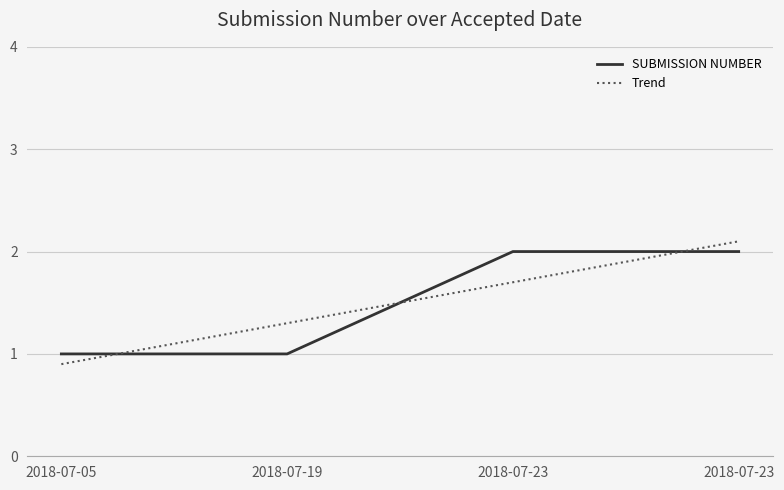

How many categories are shown in the chart?

4